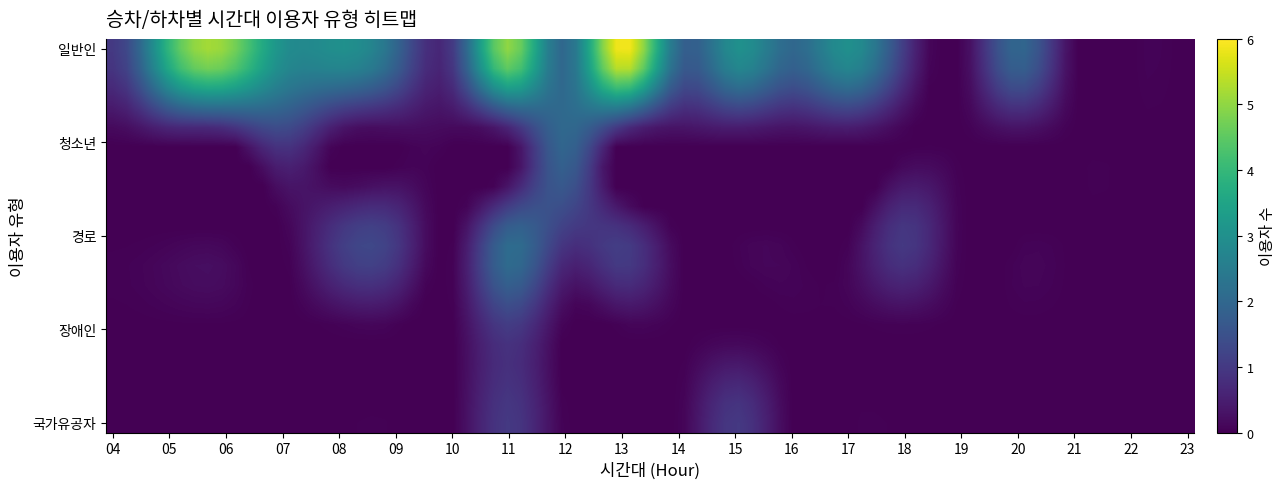

Count the number of data series in this chart.

5